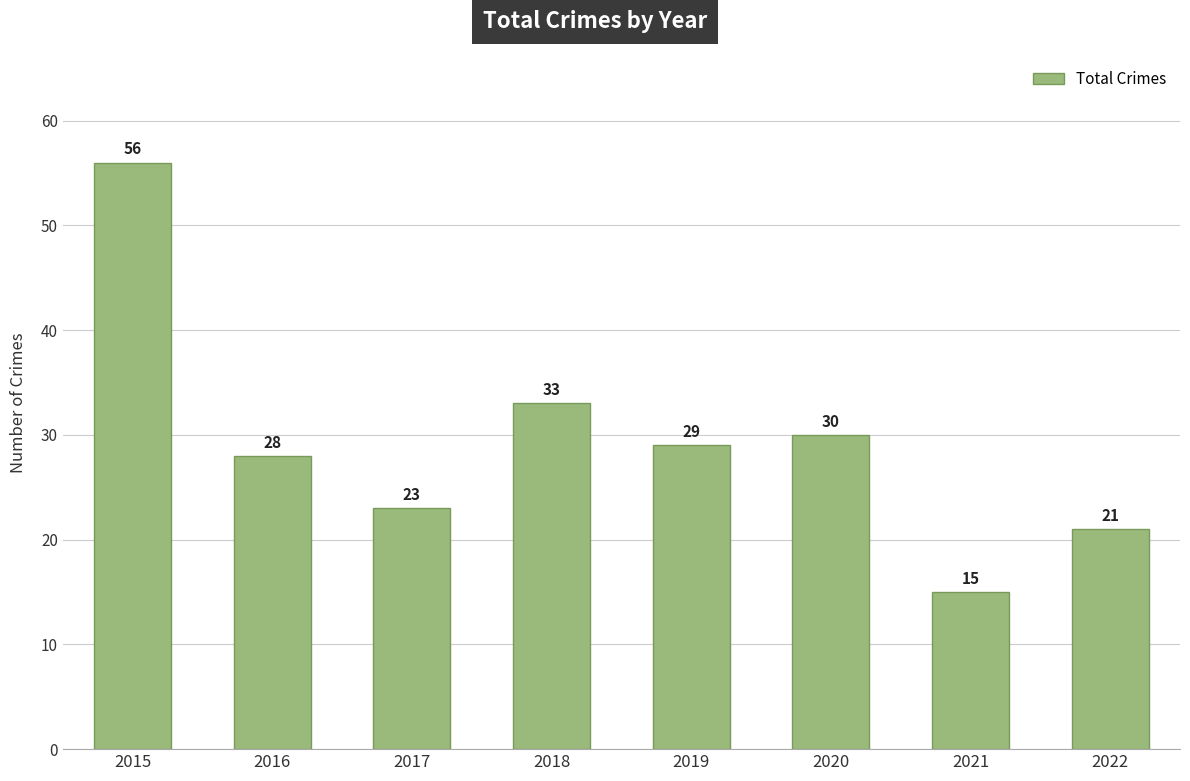

Which has a higher value, 2016 or 2015?

2015